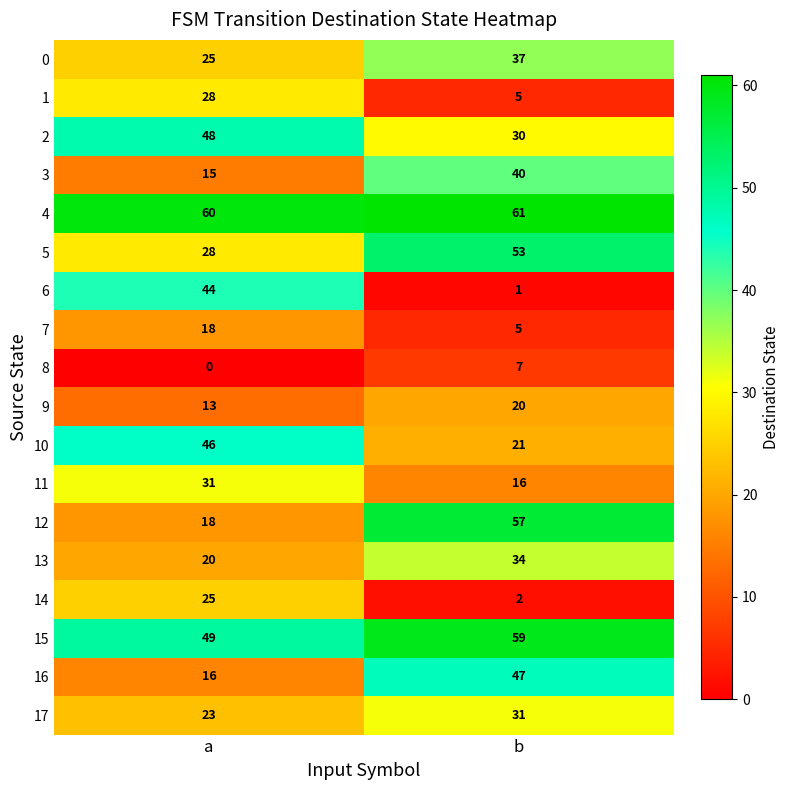

What value does the 5 series have at b, to the nearest 10?

50